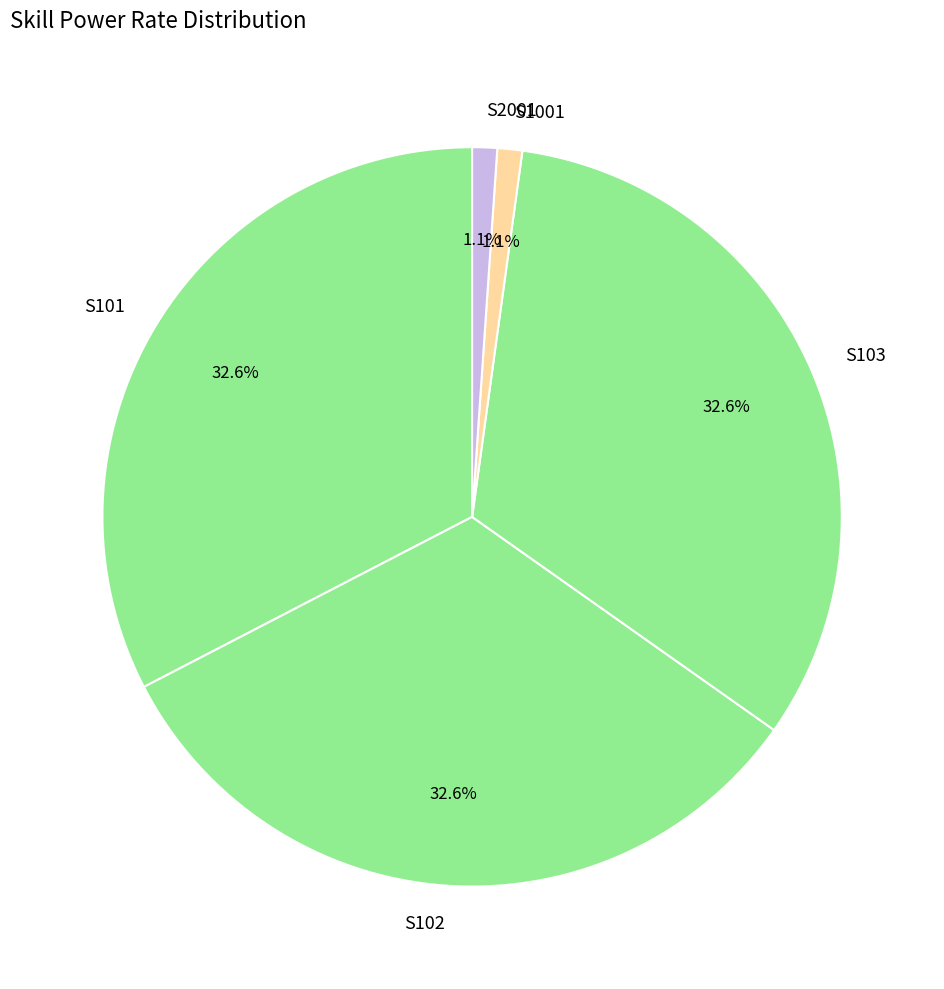

Do S102 and S2001 together represent more than half of the pie?

No